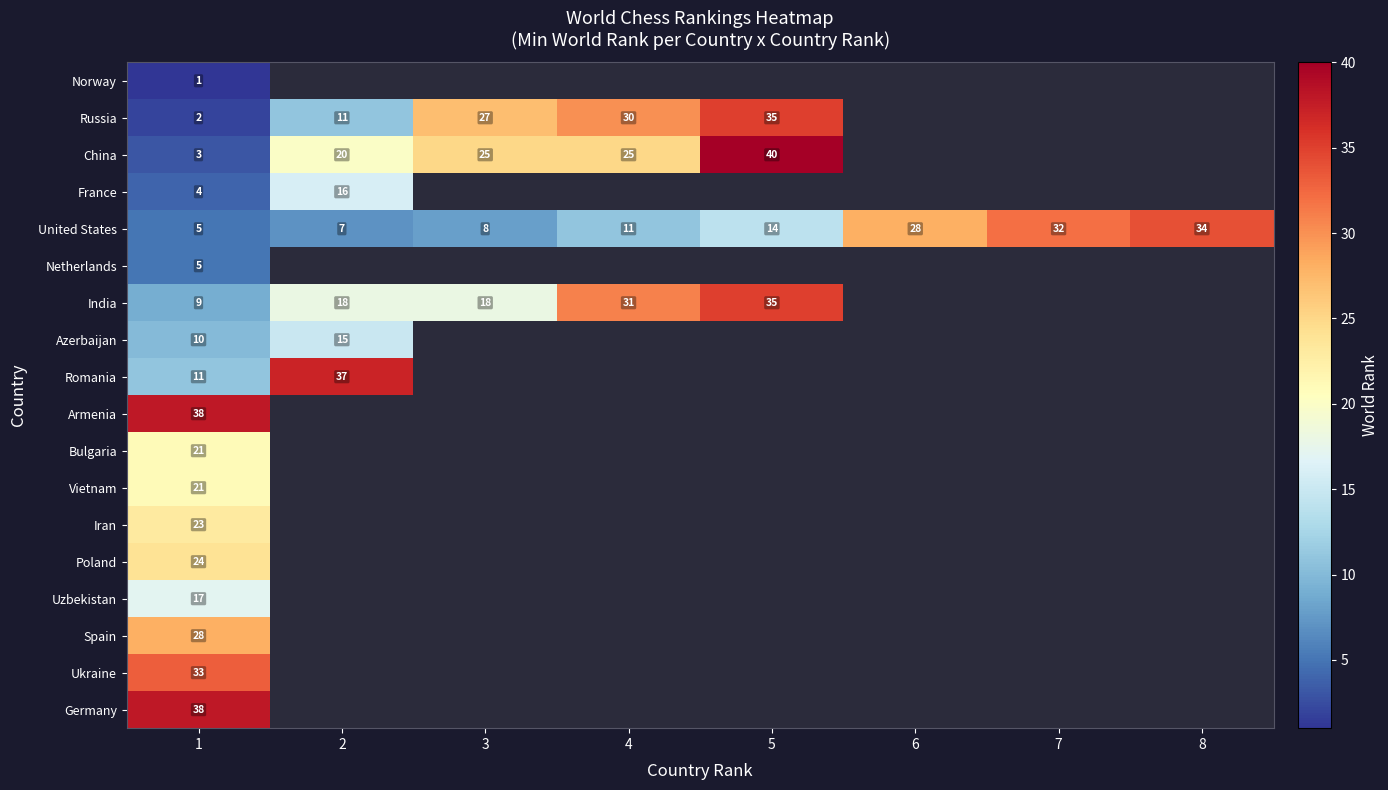

The value of United States at 6 is 28. True or false?

True